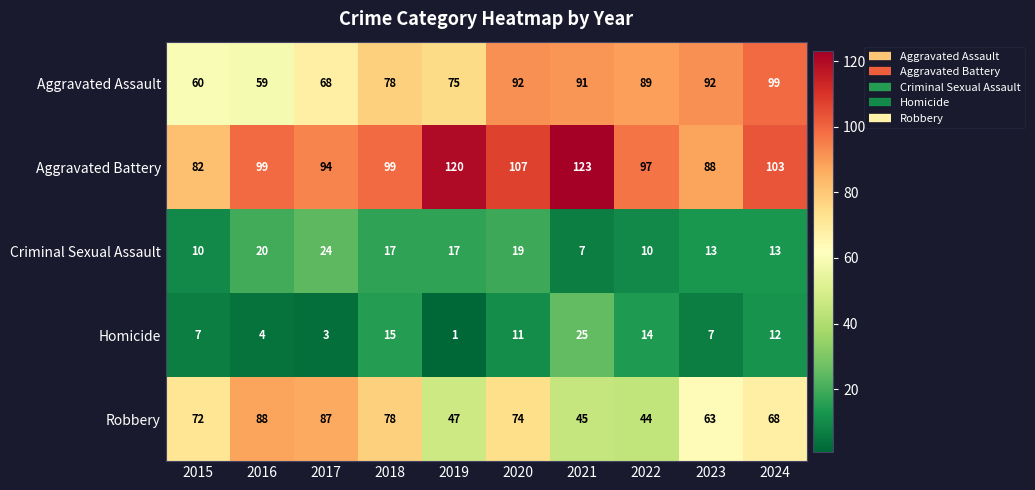

What is the total value across all series at 2017?

276